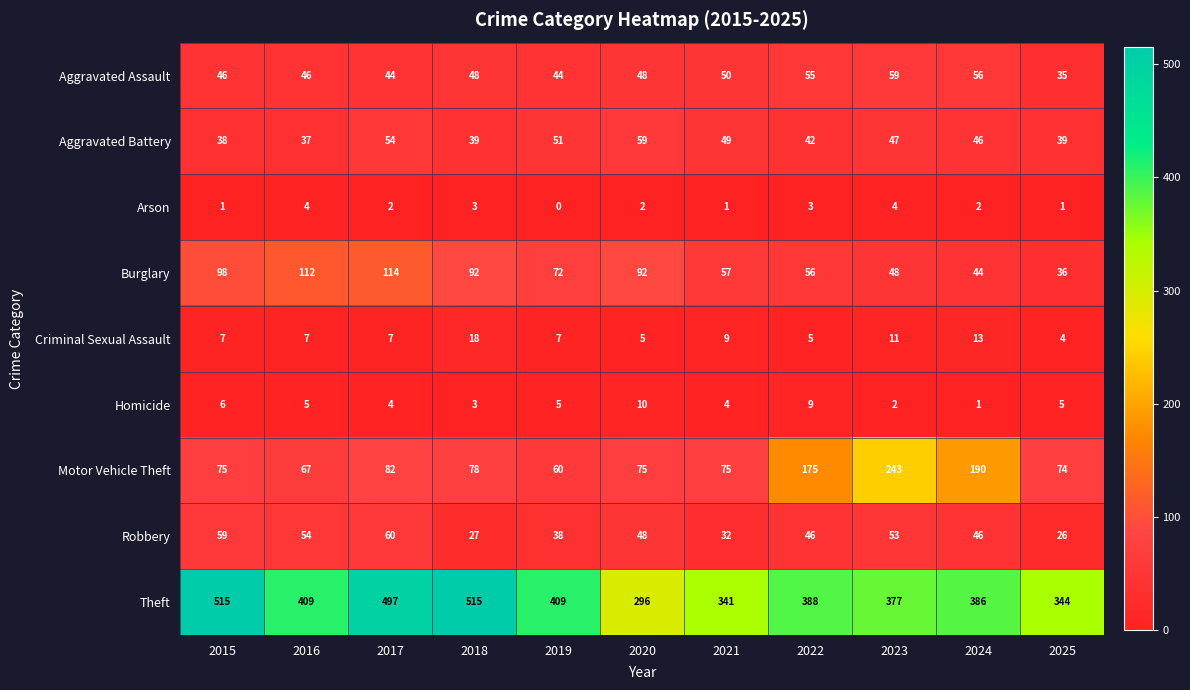

Which category has the lowest value across all series?

2019